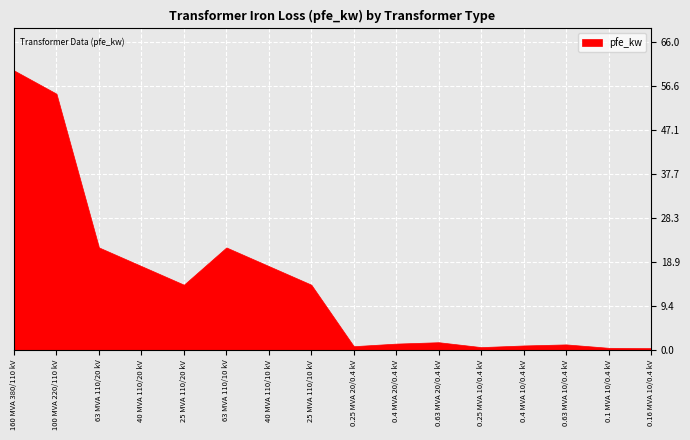

What is the ratio of the value at 25 MVA 110/10 kV to the value at 63 MVA 110/20 kV?

0.6